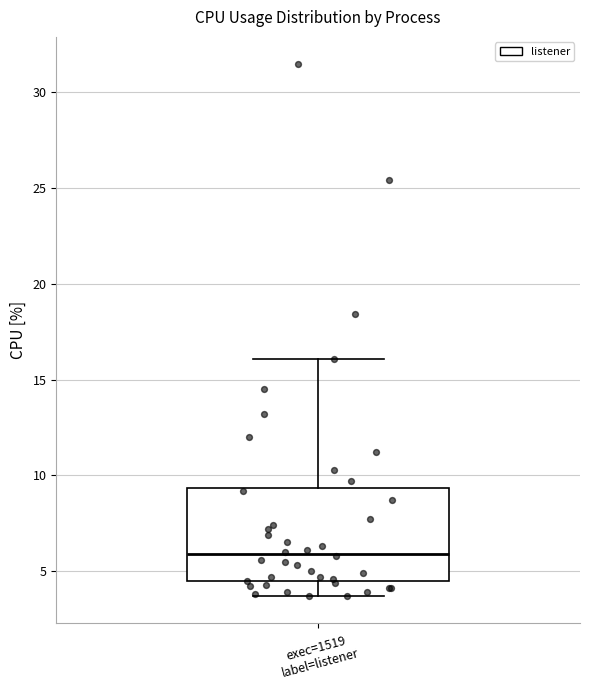

Where does the lower whisker of the box for exec=1519 label=listener end on the y-axis? The values are not printed on the chart, so give them approximately, as read against the axis.

3.5